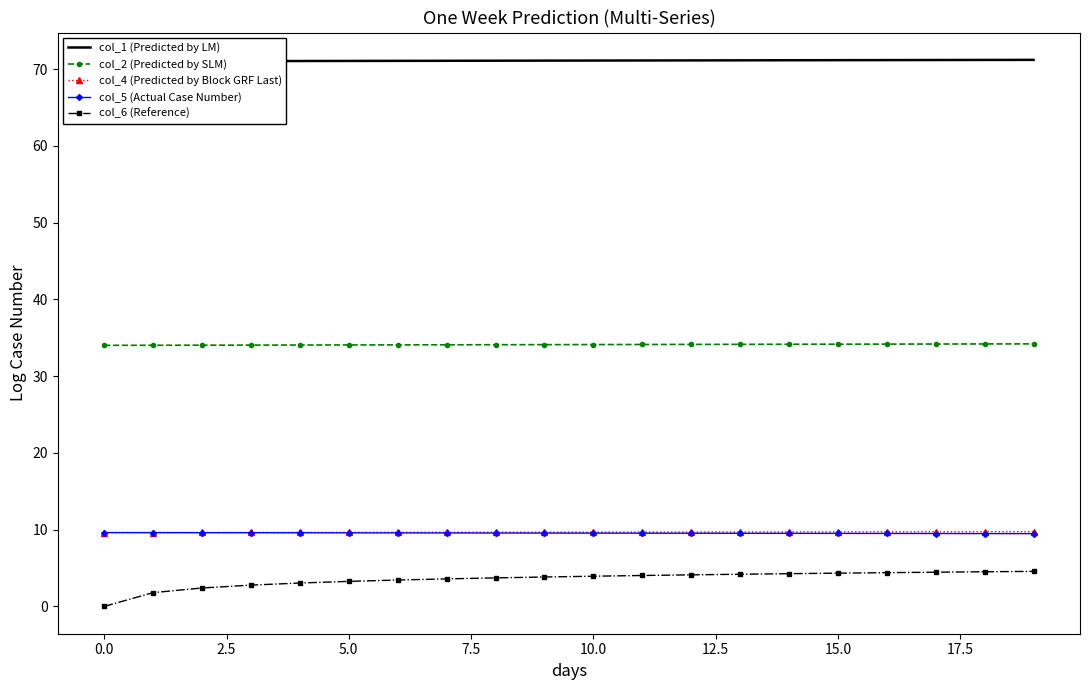

The col_5 (Actual Case Number) series shows 9.5 at 10.0. True or false?

True